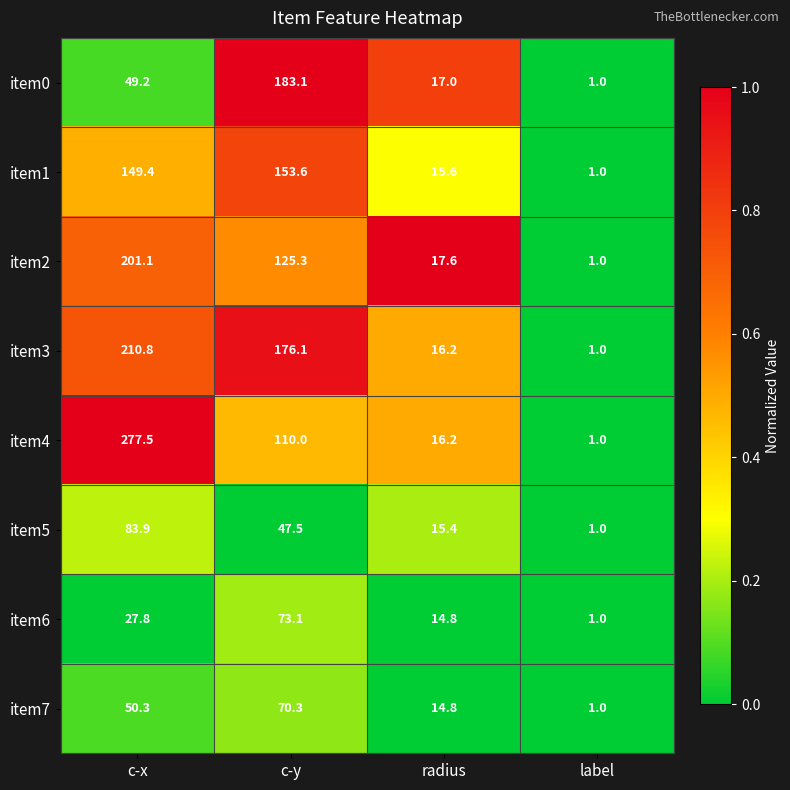

How many categories are shown in the chart?

4